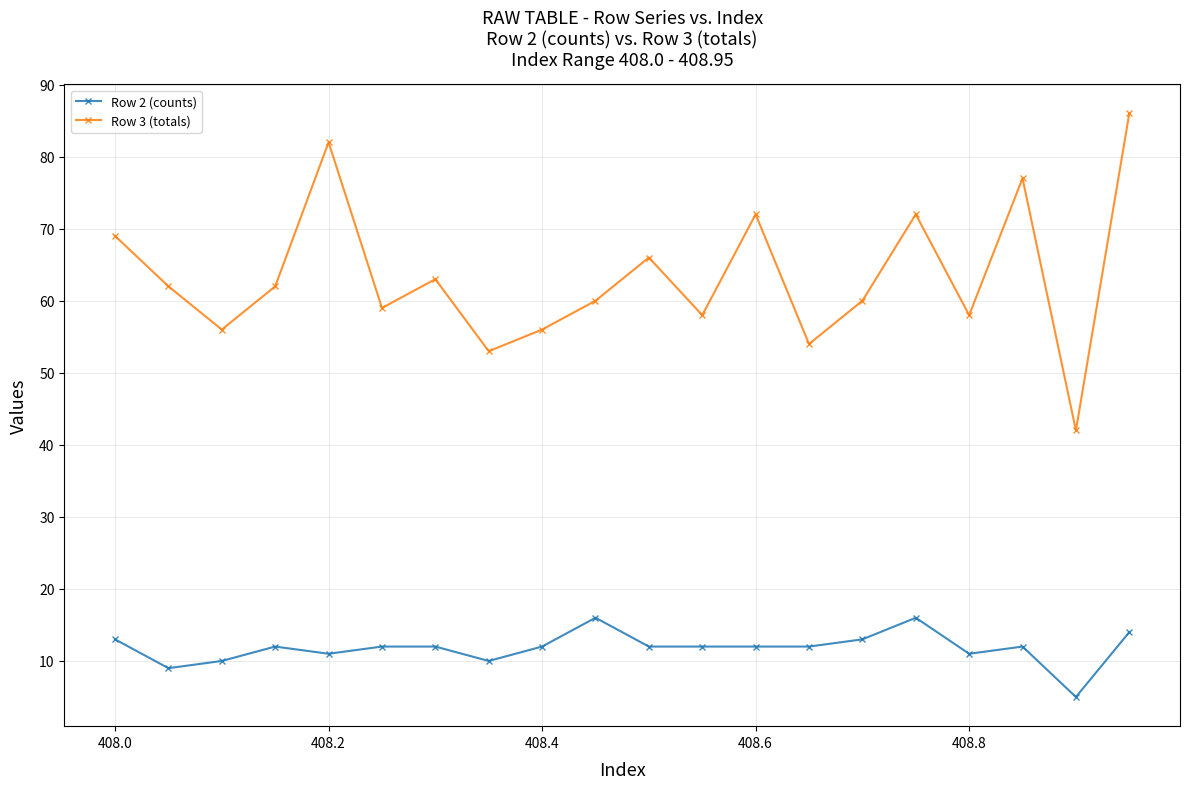

Which series has the largest total across all categories?

Row 3 (totals)